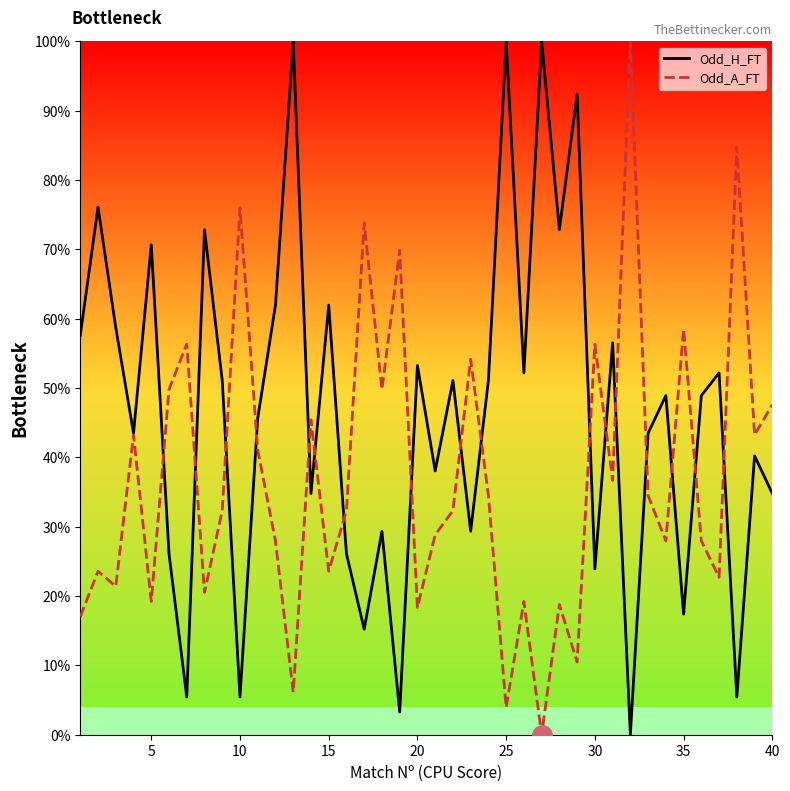

How many series are shown in this chart?

2